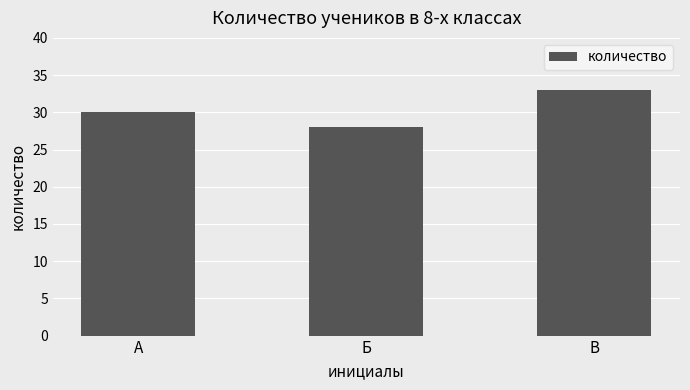

List the labels in order of value, smallest first.

Б, А, В